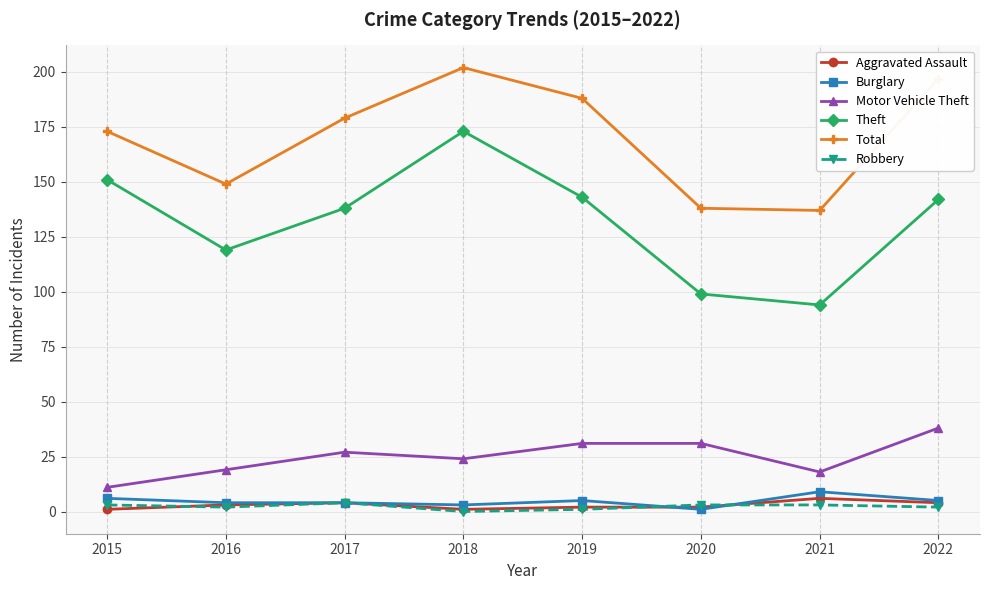

How many interior local valleys does the Motor Vehicle Theft series have?

2